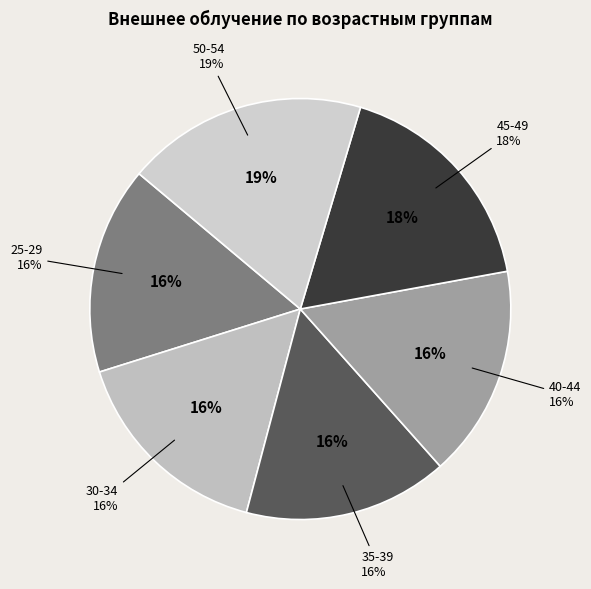

Which has a higher value, 25-29 or 40-44?

40-44